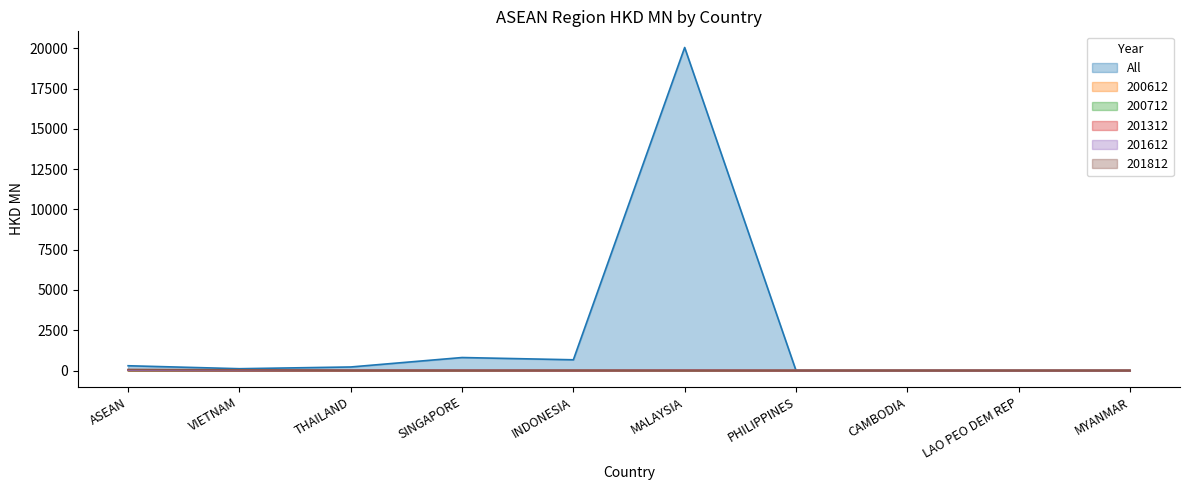

True or false: 201312 has more than 1 points higher than both neighbors.

True